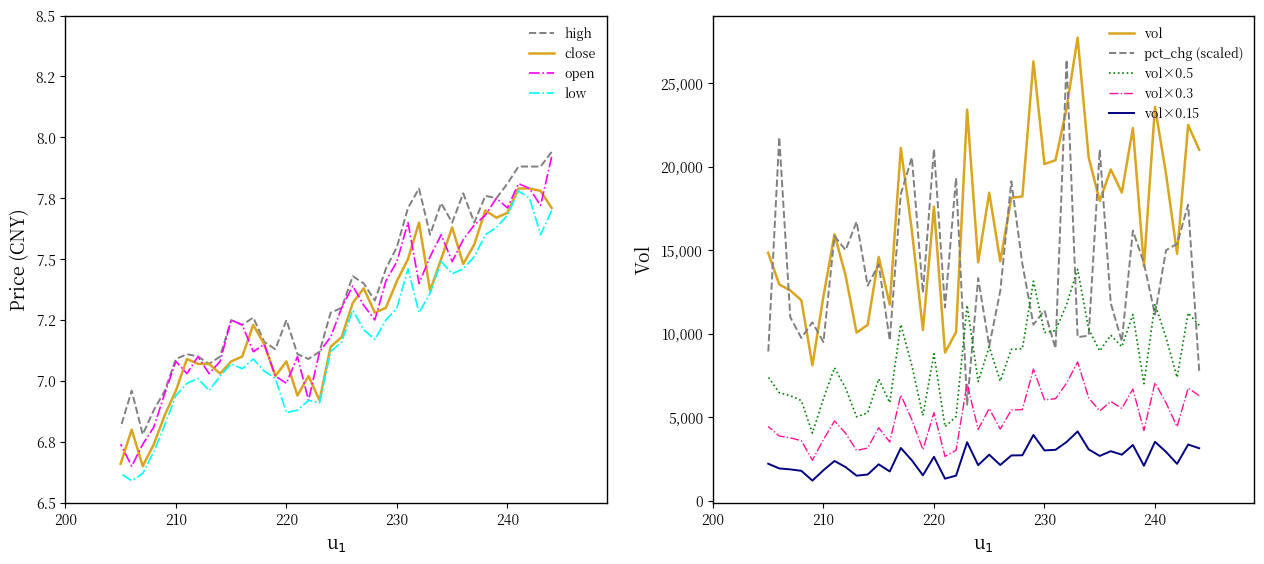

In open, how many points are higher than both neighbors (excluding endpoints)?

10